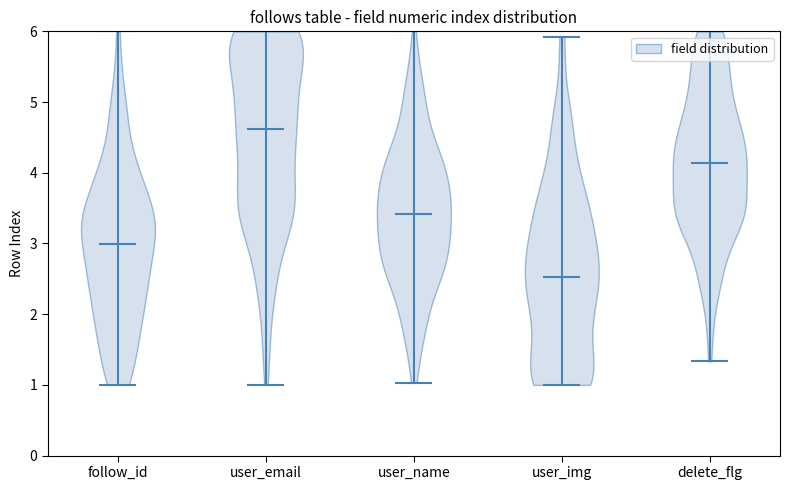

What is the lowest point the violin for user_img reaches on the y-axis? The values are not printed on the chart, so give them approximately, as read against the axis.

1.0